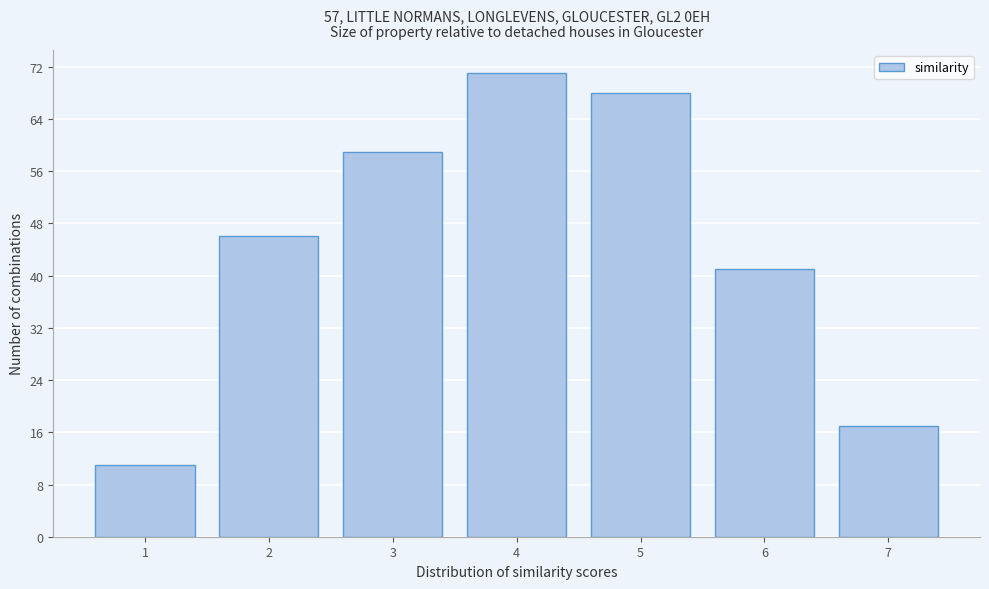

Over which range of the x-axis is the bar tallest?

3.5 to 4.5